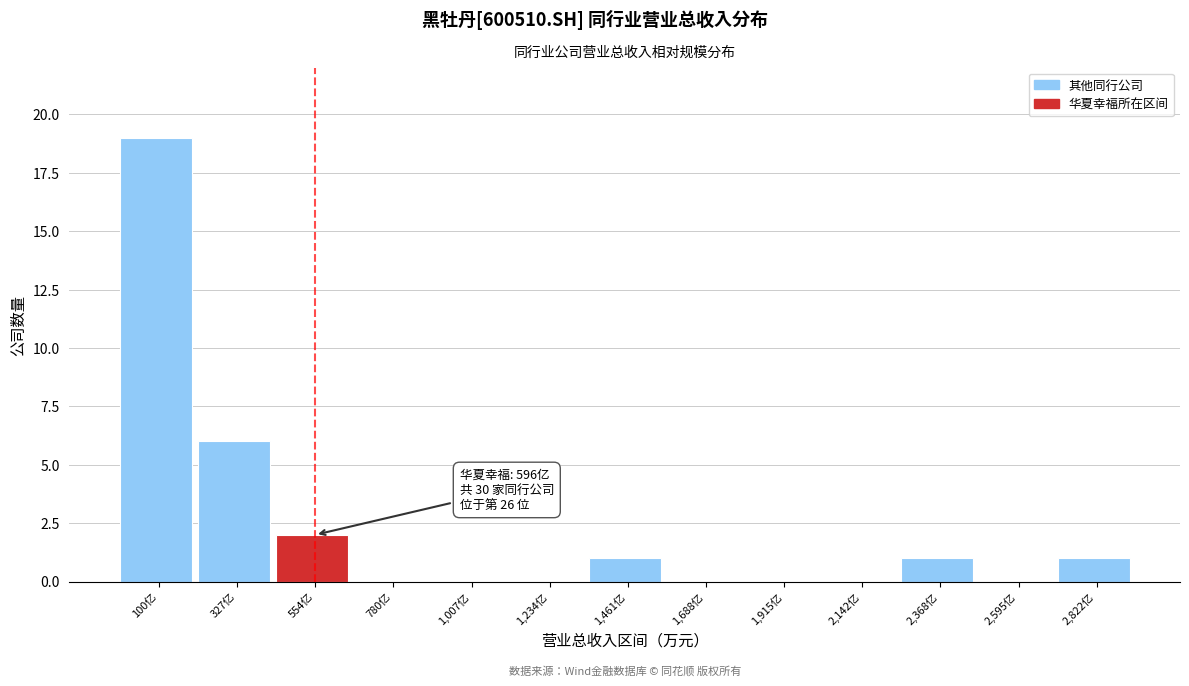

Reading left to right, transcribe all the data shown in this chart.

100亿=19	327亿=6	554亿=2	780亿=0	1,007亿=0	1,234亿=0	1,461亿=1	1,688亿=0	1,915亿=0	2,142亿=0	2,368亿=1	2,595亿=0	2,822亿=1